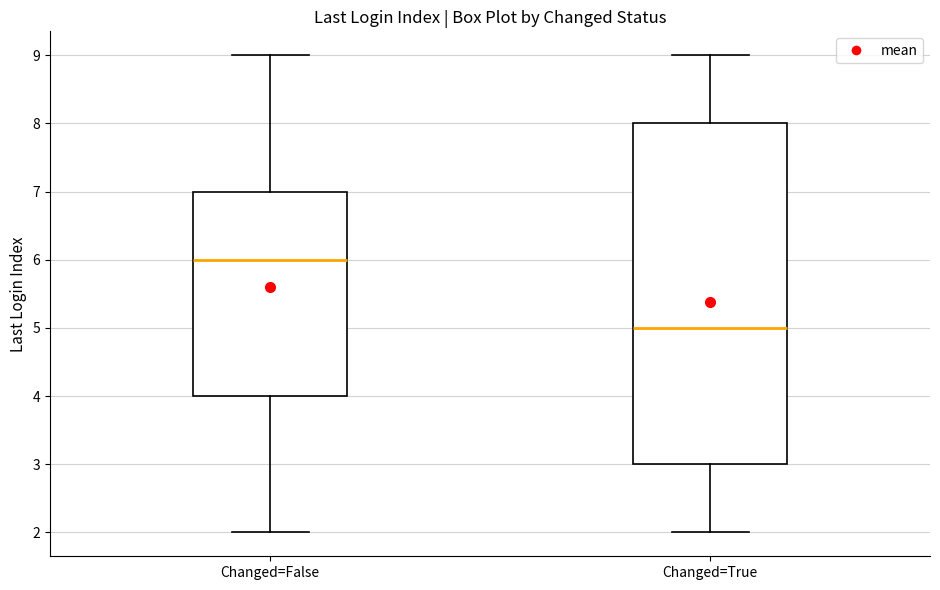

Where does the lower whisker of the box for Changed=True end on the y-axis? The values are not printed on the chart, so give them approximately, as read against the axis.

2